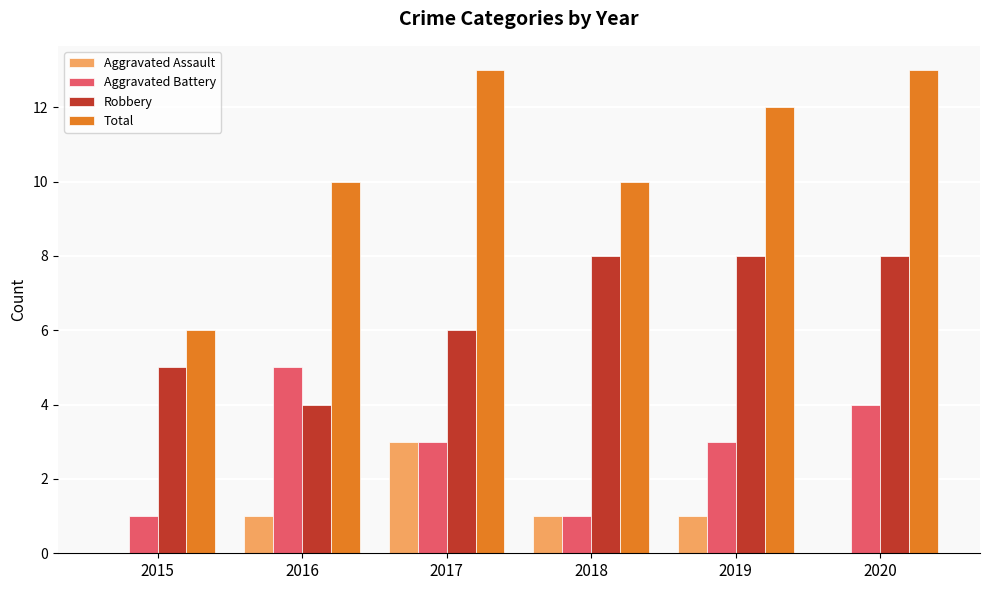

The Robbery series shows 6 at 2017. True or false?

True